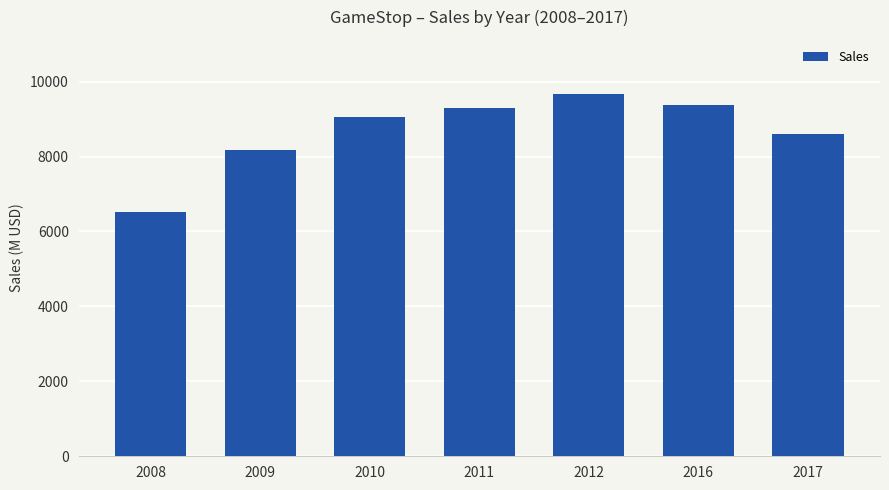

What is the value of the 1st bar from the left?

6530